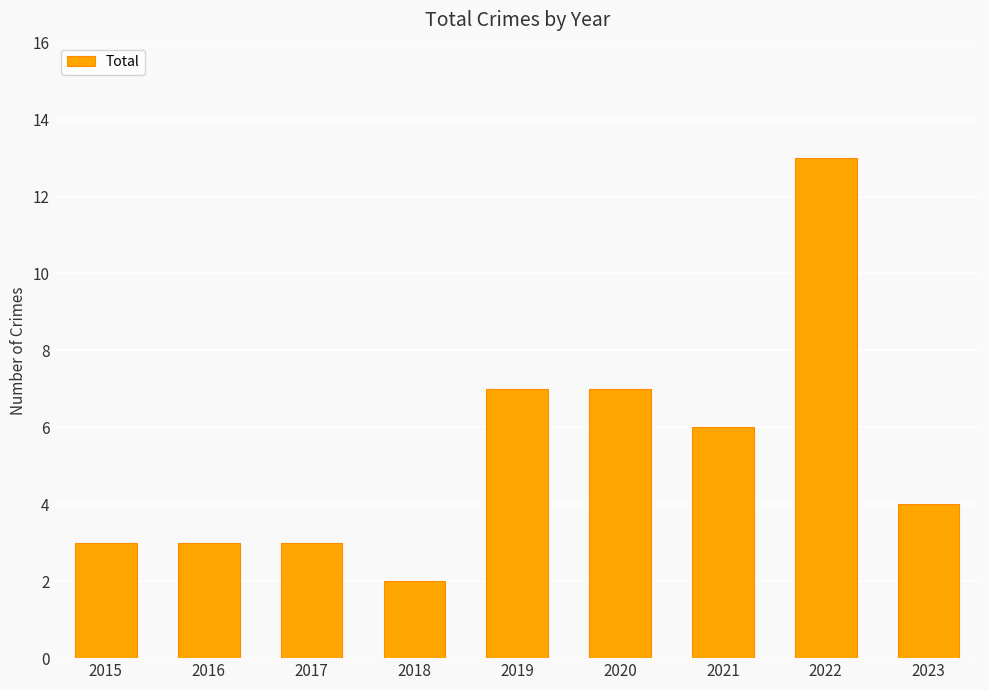

Count the number of data series in this chart.

1